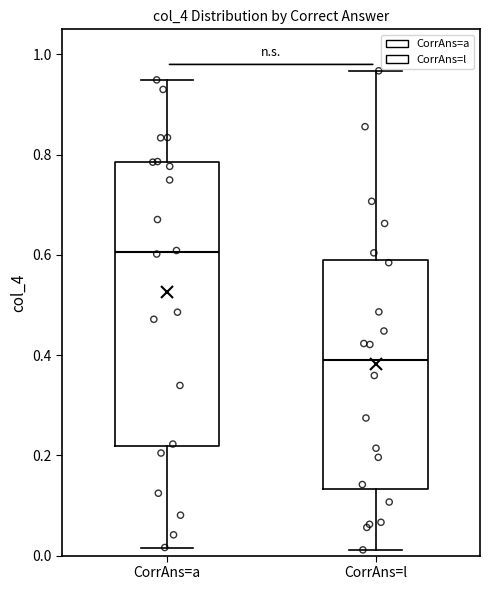

Reading left to right, transcribe this box plot: for each box, give where its median line is, the range the box spans, and where its two whiskers end, as read against the y-axis. The values are not printed on the chart, so give them approximately, as read against the axis.

CorrAns=a: median 0.60, box 0.22 to 0.78, whiskers 0.02 to 0.94
CorrAns=l: median 0.40, box 0.14 to 0.58, whiskers 0.02 to 0.96